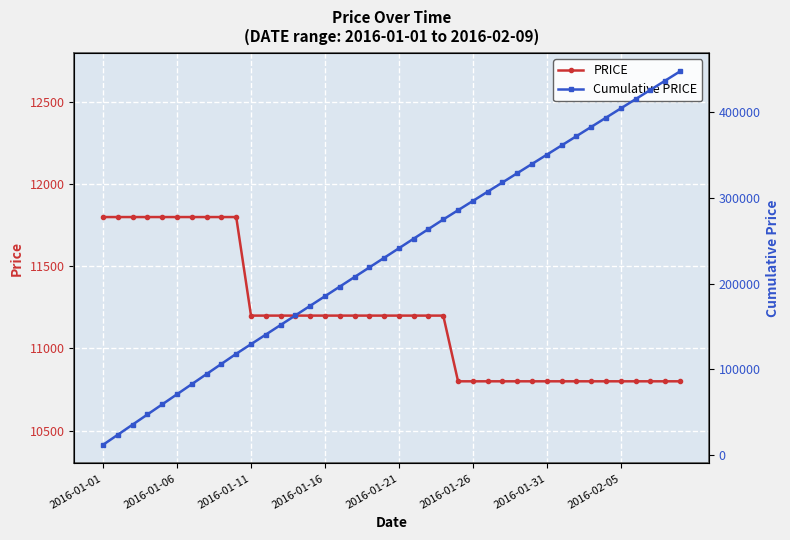

What is the spread (max minus min) of values at 31?

350400